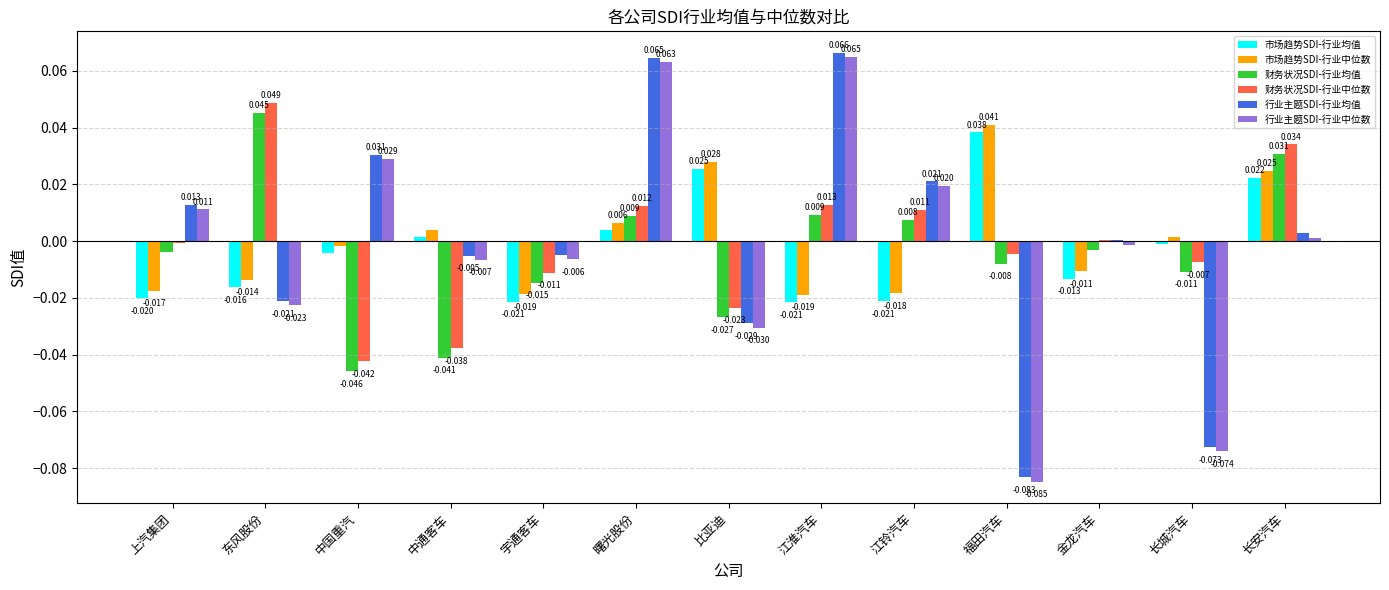

At which label is 市场趋势SDI-行业中位数 closest to 0?

中国重汽